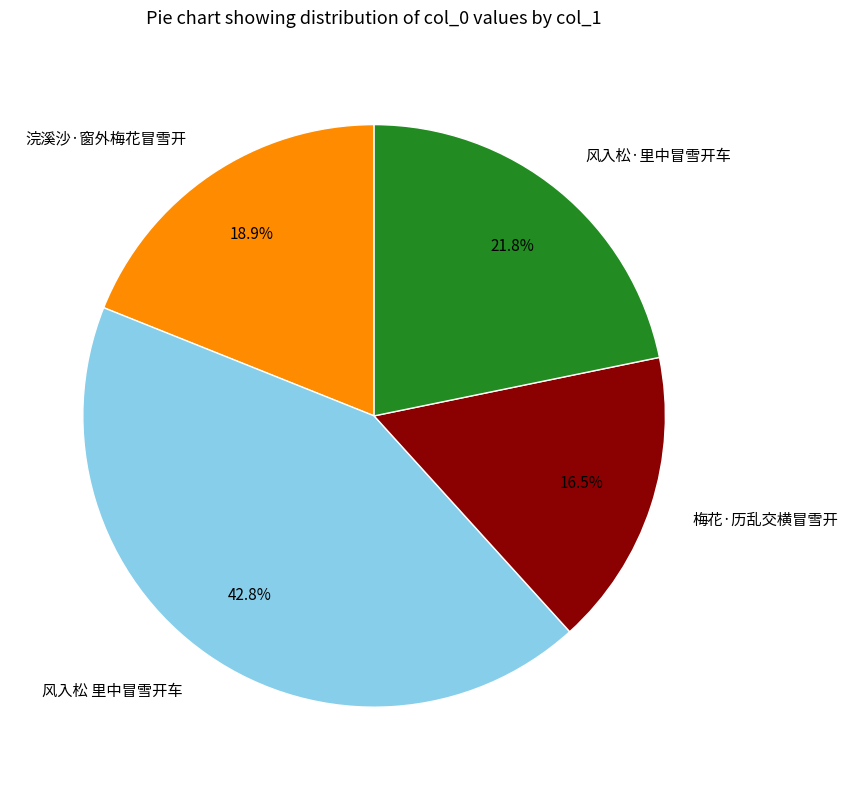

Which slice is the smallest?

梅花·历乱交横冒雪开